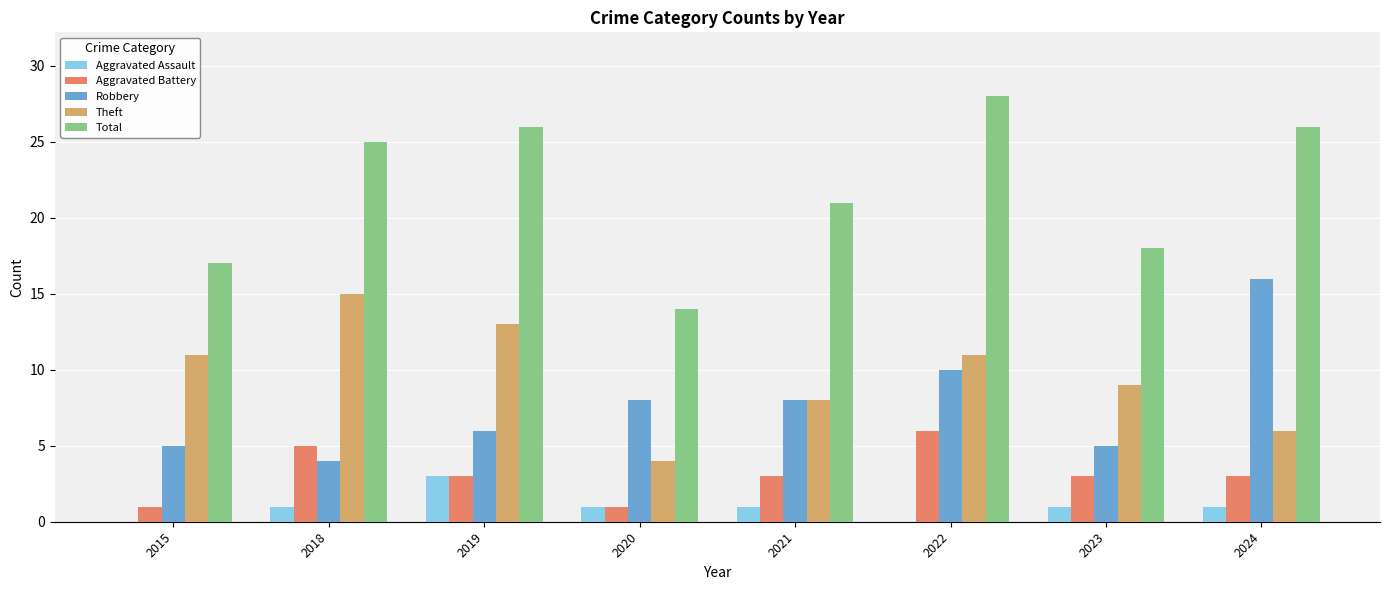

What are all the series names shown in the legend?

Aggravated Assault, Aggravated Battery, Robbery, Theft, Total